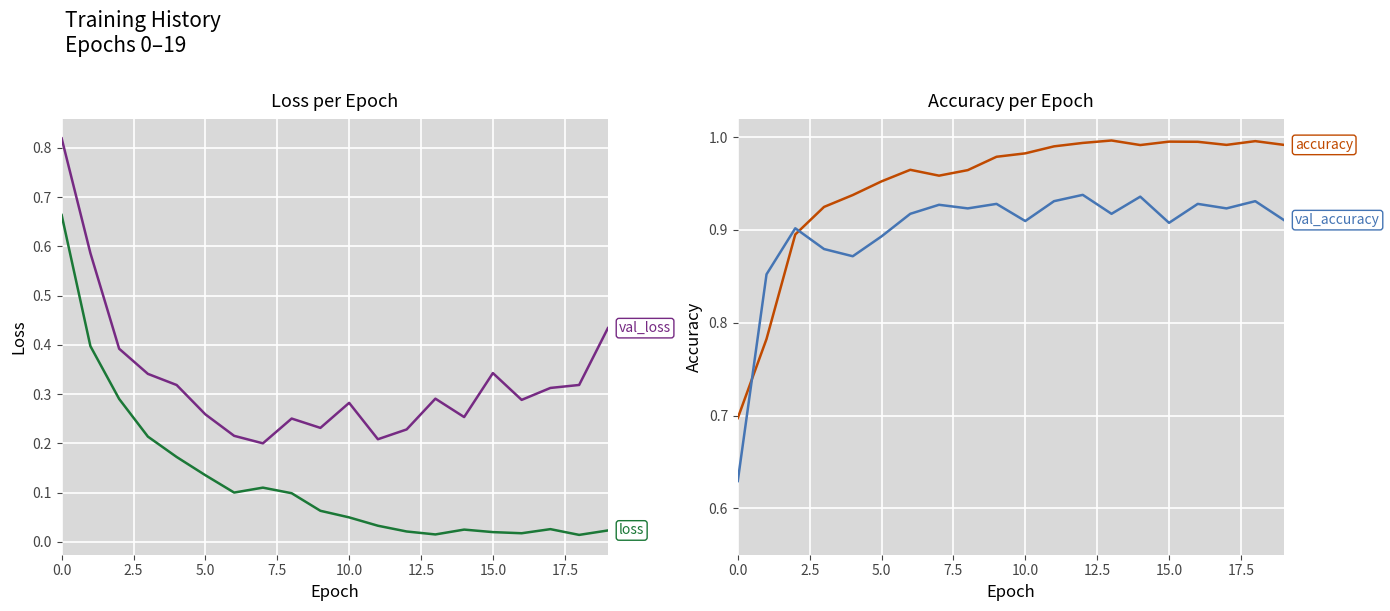

Which series ends up on top after the final intersection of loss and val_accuracy?

val_accuracy